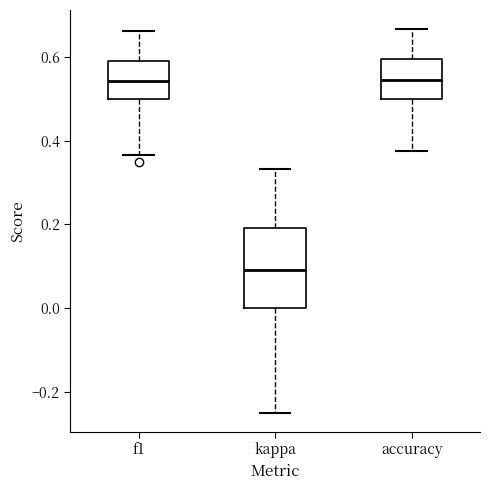

Comparing the boxes themselves (not the whiskers), which one is the tallest?

kappa